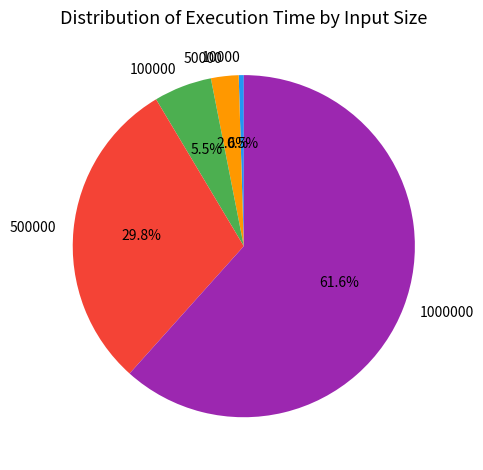

Approximately how many times larger is the value at 1000000 compared to 500000?

2.1